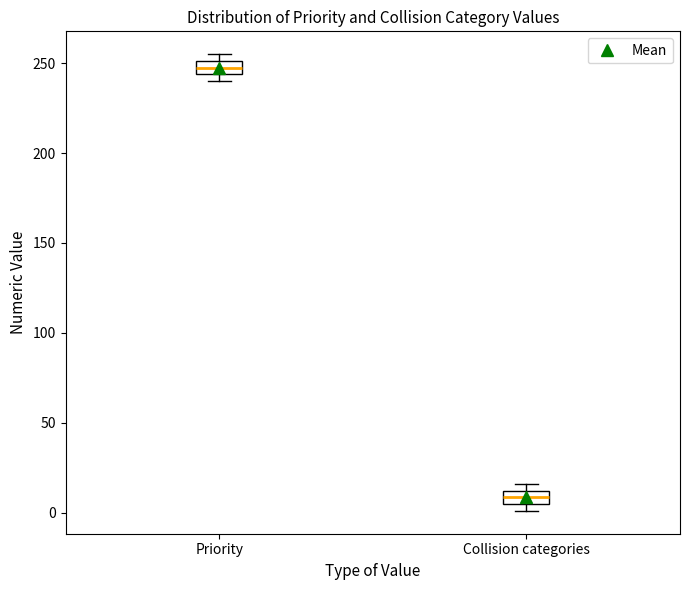

Which box has the lowest median line?

Collision categories